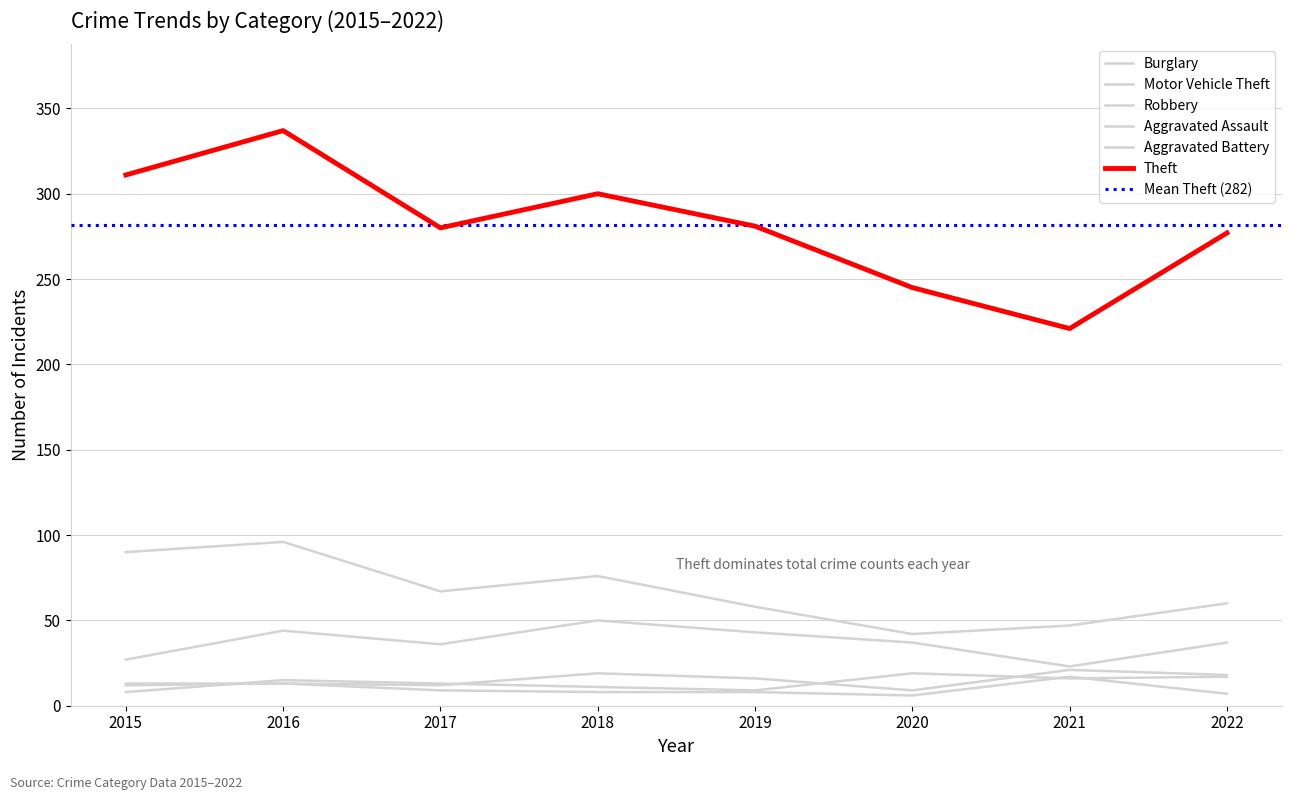

What is the value of the Robbery point at the 8th from the left?

17